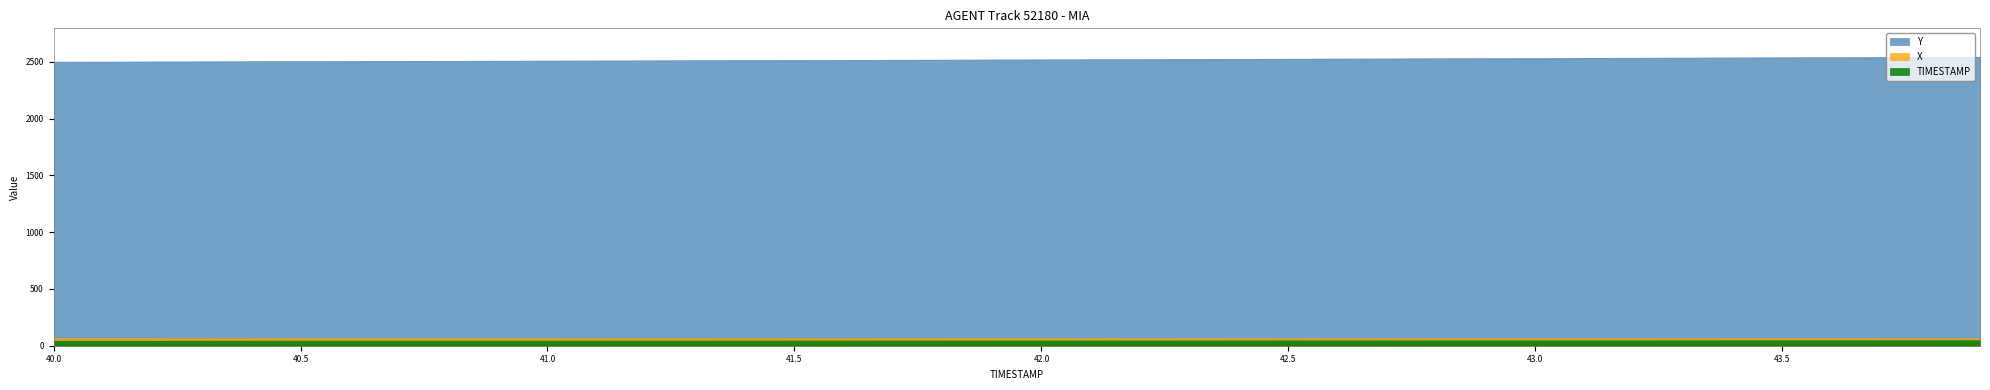

Reading left to right, transcribe all the data shown in this chart.

X: 62.5	62.4	62.4	62.3	62.3	62.3	62.2	62.2	62.1	62.1	62.1	62.0	62.0	61.9	61.9	61.9	61.8	61.8	61.8	61.7	61.7	61.6	61.6	61.6	61.5	61.5	61.5	61.4	61.4	61.4	61.3	61.3	61.3	61.2	61.2	61.2	61.1	61.1	61.1	61.0
Y: 2496.5	2497.4	2498.3	2499.3	2500.2	2501.2	2502.2	2503.2	2504.2	2505.2	2506.2	2507.2	2508.2	2509.3	2510.3	2511.4	2512.5	2513.6	2514.7	2515.8	2516.9	2518.1	2519.2	2520.4	2521.6	2522.7	2523.9	2525.2	2526.4	2527.6	2528.8	2530.1	2531.3	2532.6	2533.8	2535.1	2536.3	2537.6	2538.9	2540.1
TIMESTAMP: 40.0	40.1	40.2	40.3	40.4	40.5	40.6	40.7	40.8	40.9	41.0	41.1	41.2	41.3	41.4	41.5	41.6	41.7	41.8	41.9	42.0	42.1	42.2	42.3	42.4	42.5	42.6	42.7	42.8	42.9	43.0	43.1	43.2	43.3	43.4	43.5	43.6	43.7	43.8	43.9